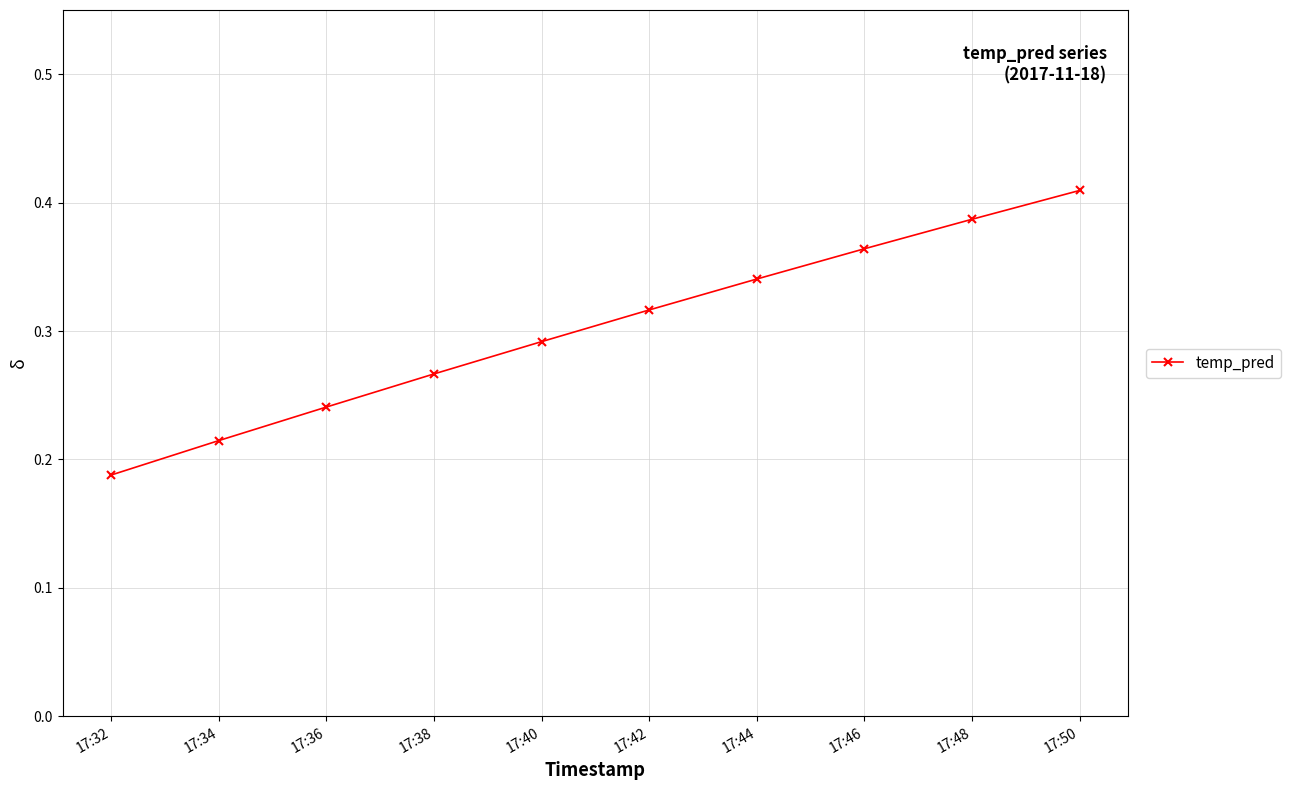

How many lines are shown in the chart?

1